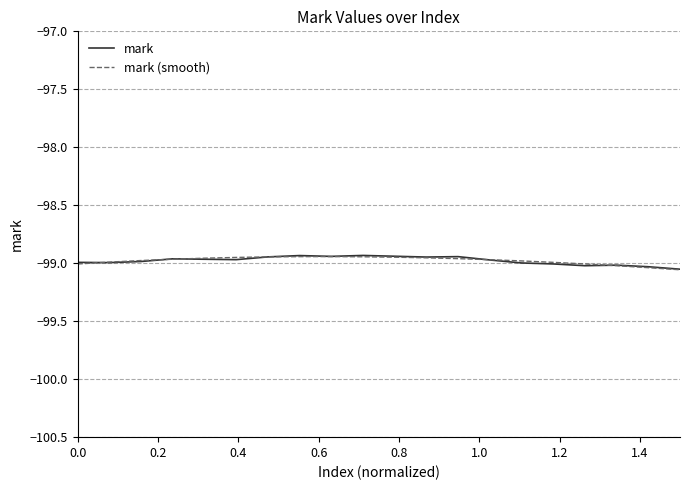

Reading right to left, list all the values displayed in this chart.

mark: -99.1	-99.0	-99.0	-99.0	-99.0	-99.0	-99.0	-98.9	-98.9	-98.9	-98.9	-98.9	-98.9	-98.9	-99.0	-99.0	-99.0	-99.0	-99.0	-99.0
mark (smooth): -99.1	-99.0	-99.0	-99.0	-99.0	-99.0	-99.0	-99.0	-99.0	-98.9	-98.9	-98.9	-98.9	-98.9	-98.9	-99.0	-99.0	-99.0	-99.0	-99.0